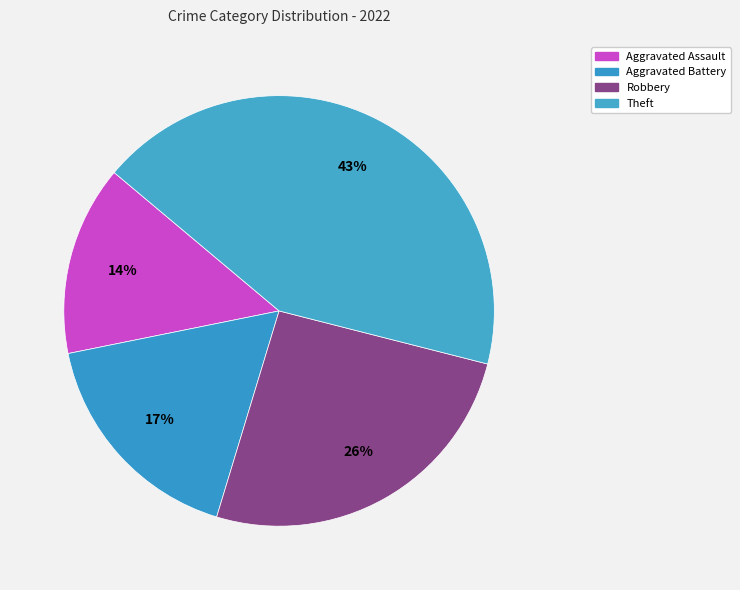

Count the number of slices in the pie.

4